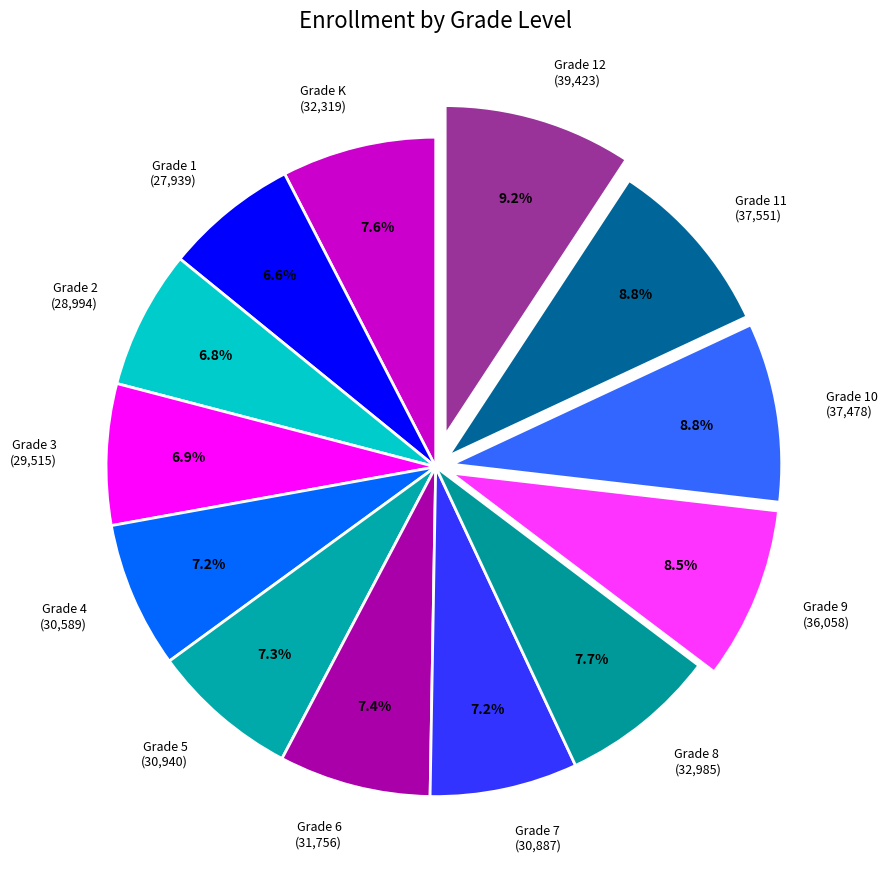

Count the number of slices in the pie.

13